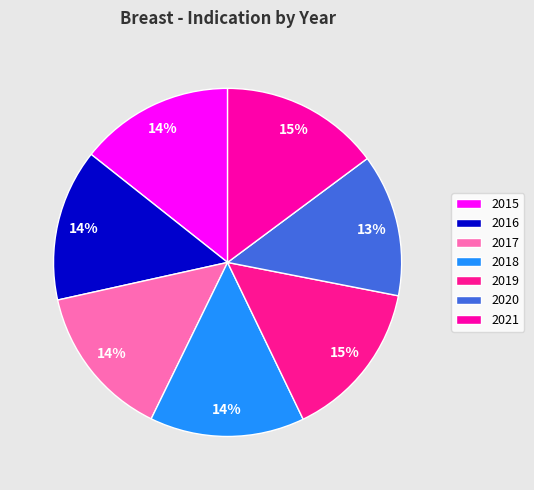

How much of the chart is everything except 2020?

86.7%